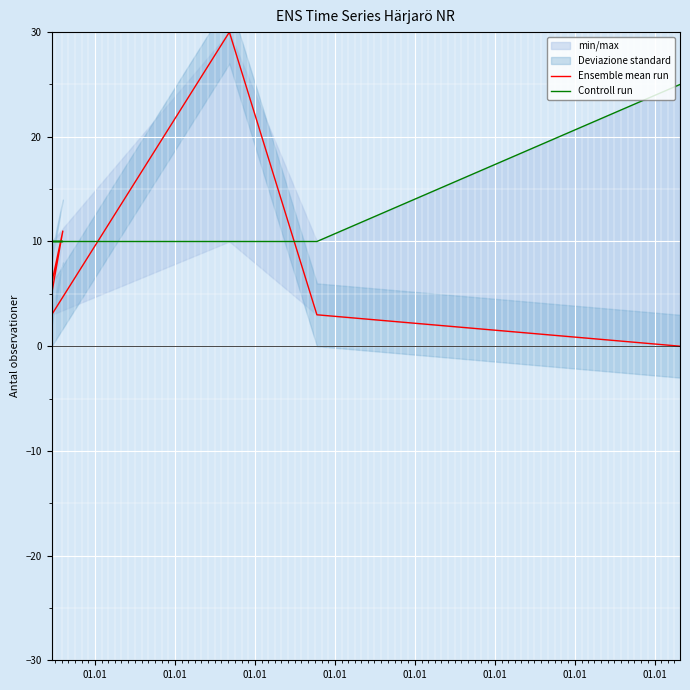

What is the average value of the Controll run series?

12